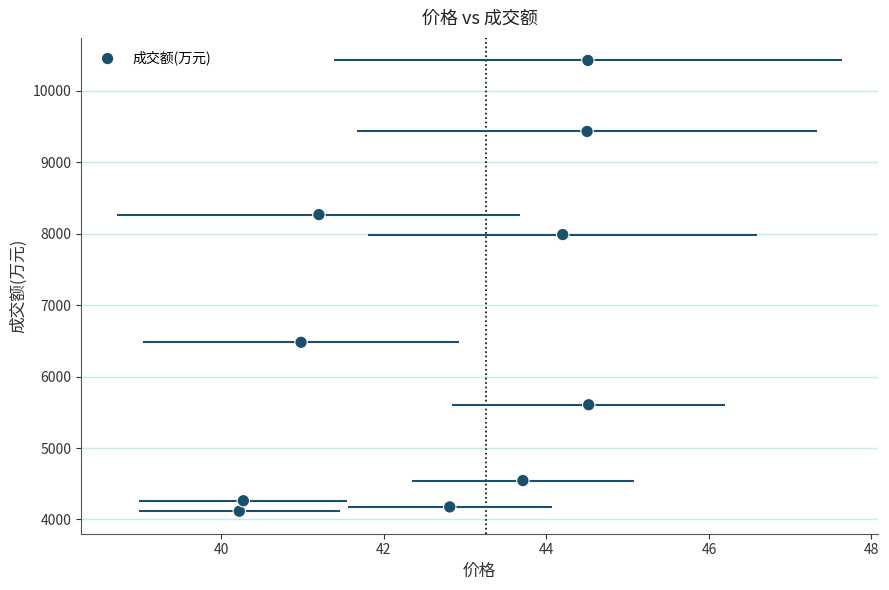

What is the range of Y values (max minus min)?

6307